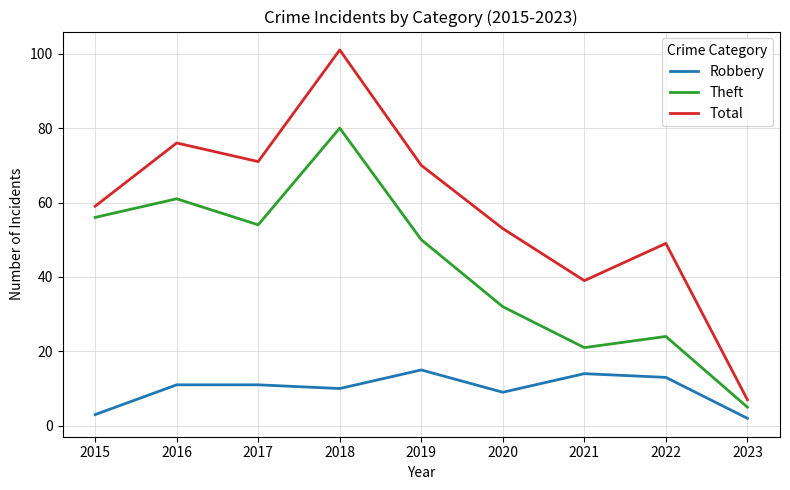

What is the minimum value shown in the chart?

2